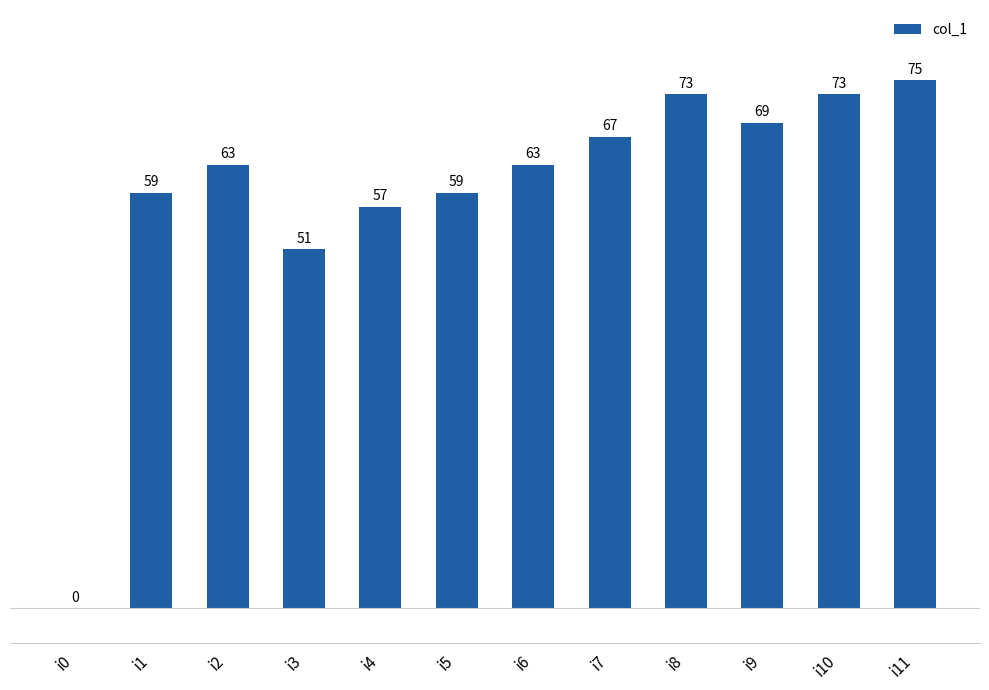

How many data points does each series have?

12